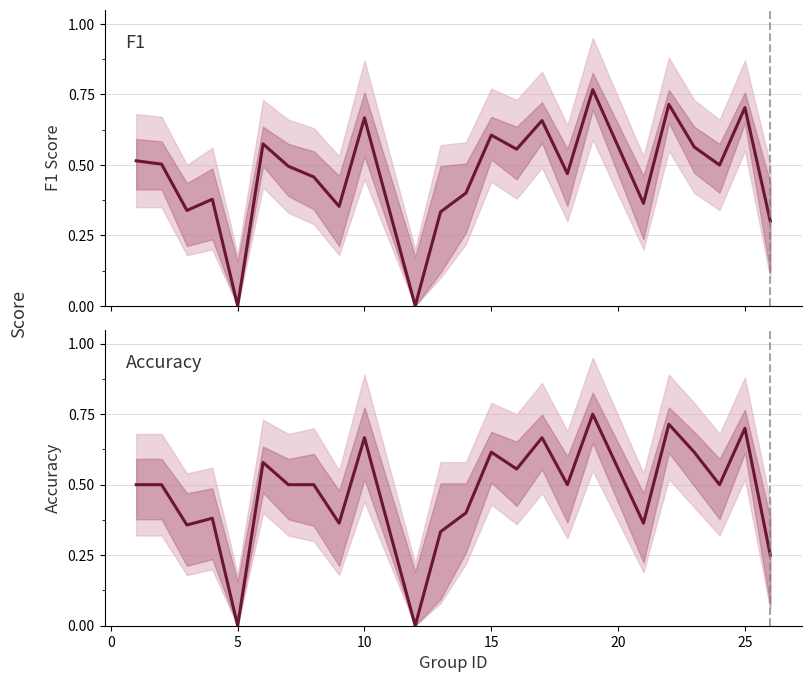

What is the highest value of the accuracy series?

0.8